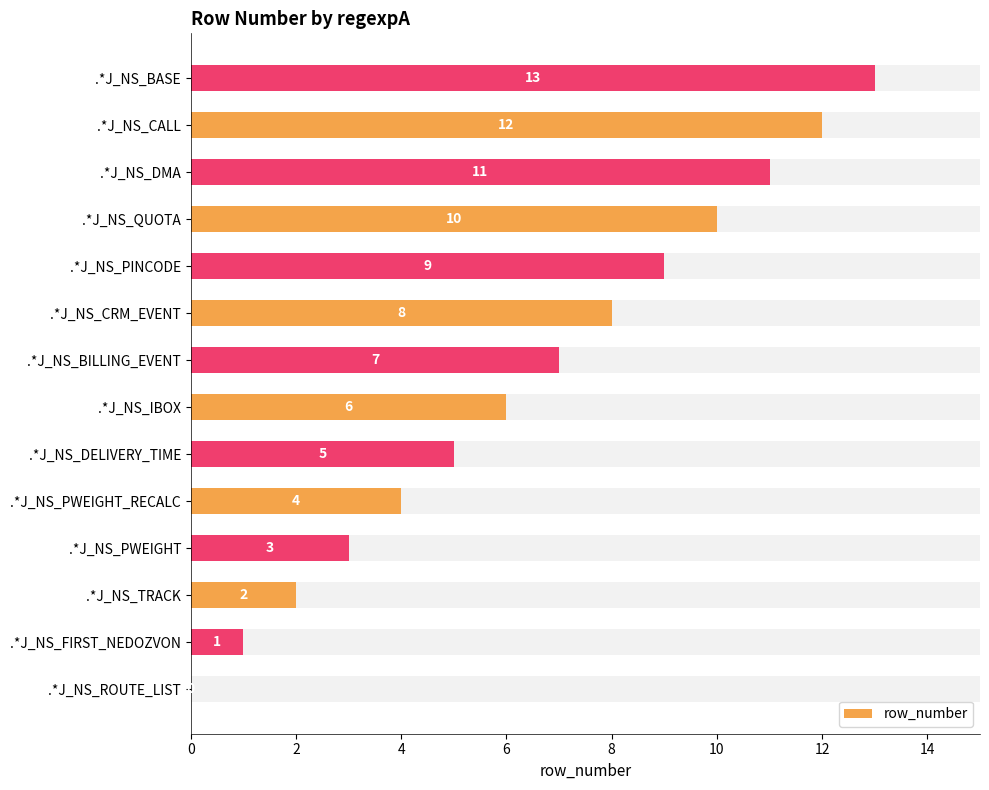

What is the difference between the maximum and second lowest values?

12